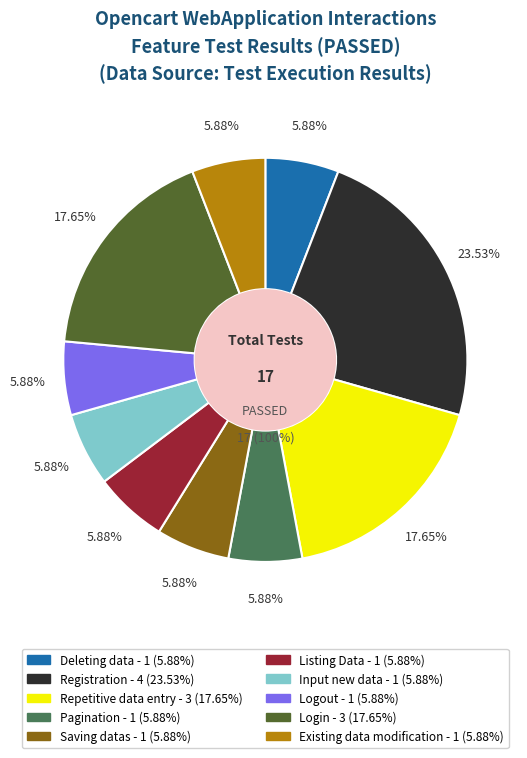

How many segments does this pie chart have?

10